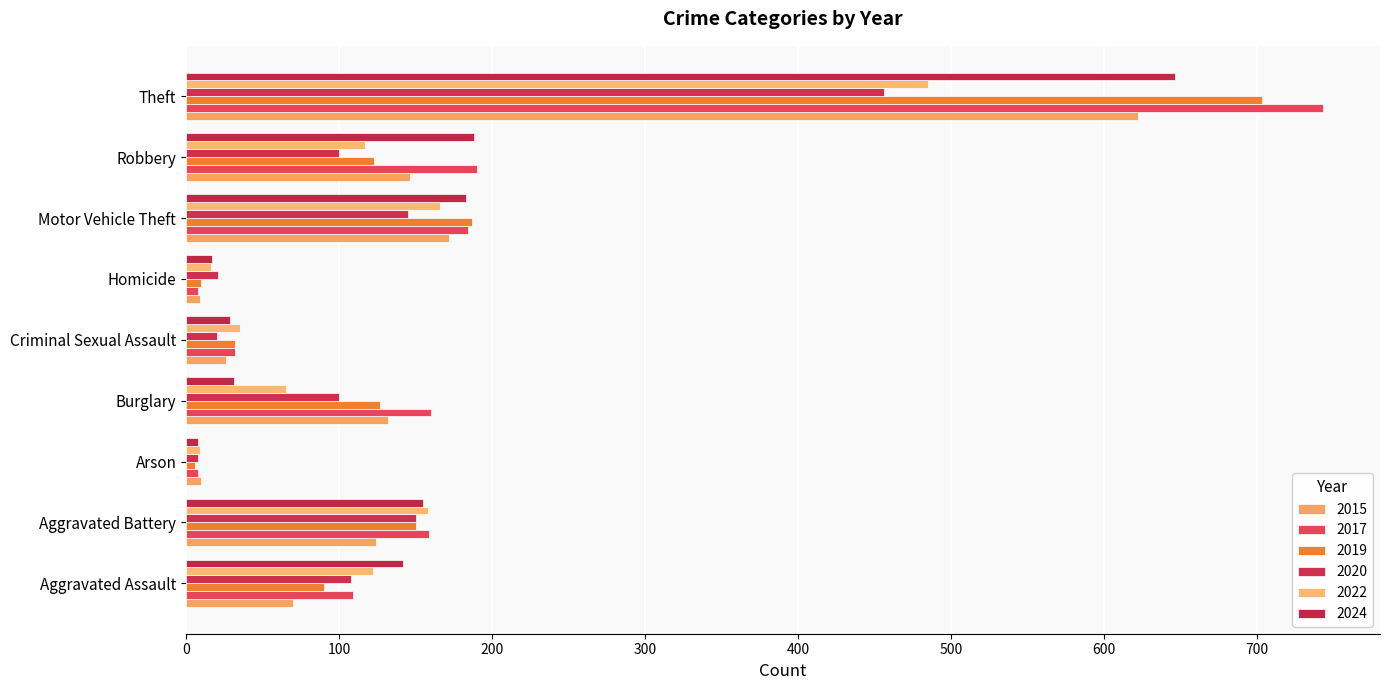

Reading right to left, list all the values displayed in this chart.

2015: 622	146	172	9	26	132	10	124	70
2017: 743	190	184	8	32	160	8	159	109
2019: 703	123	187	10	32	127	6	150	90
2020: 456	100	145	21	20	100	8	150	108
2022: 485	117	166	16	35	65	9	158	122
2024: 646	188	183	17	29	31	8	155	142